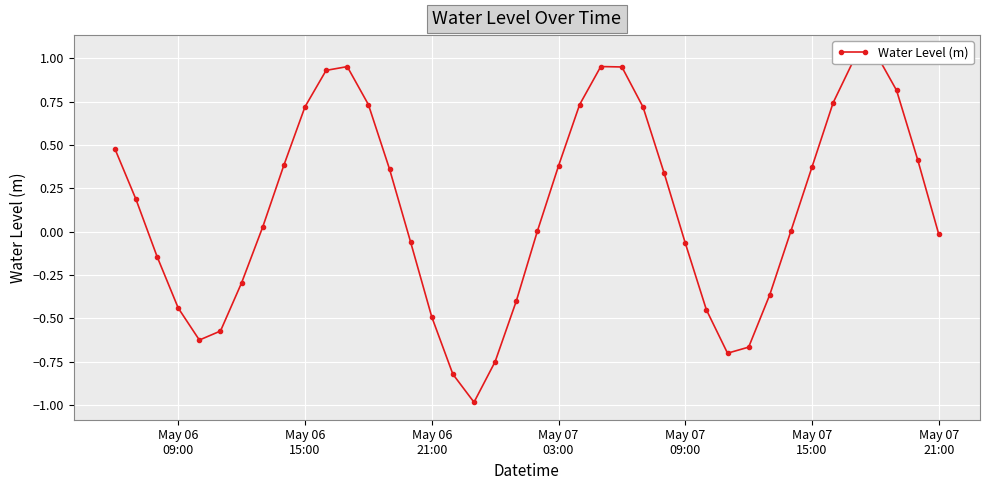

How many interior local valleys (lower than both neighbors) does the data have?

3